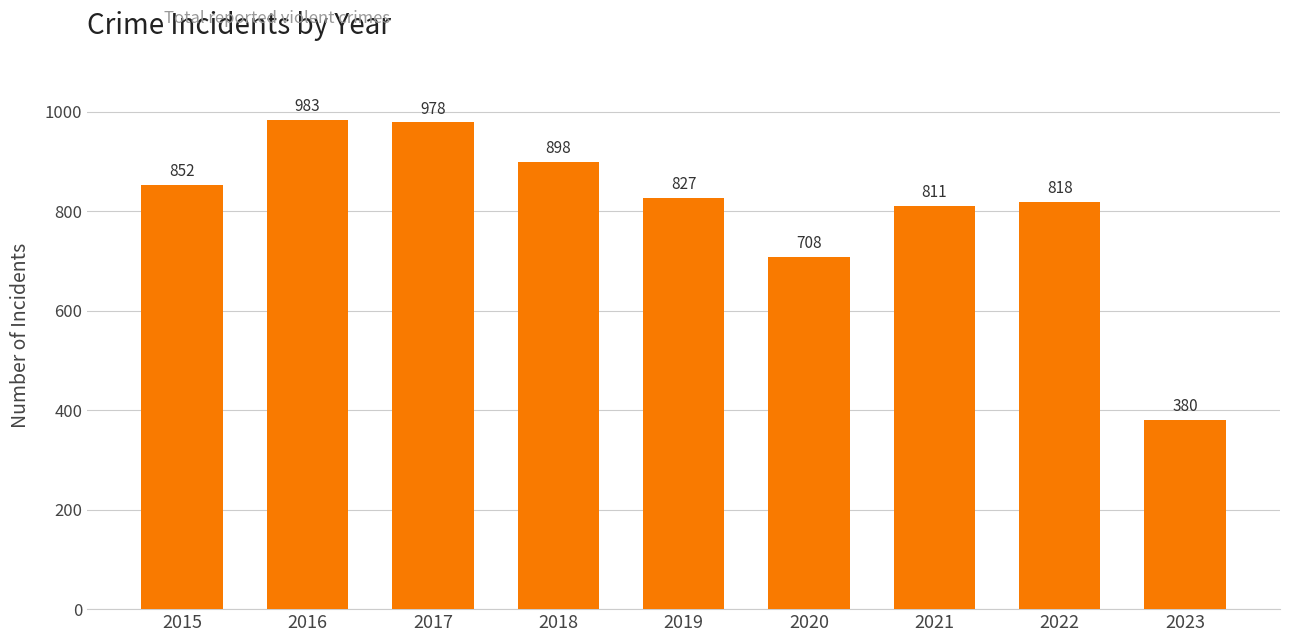

Which label corresponds to the smallest value in the chart?

2023